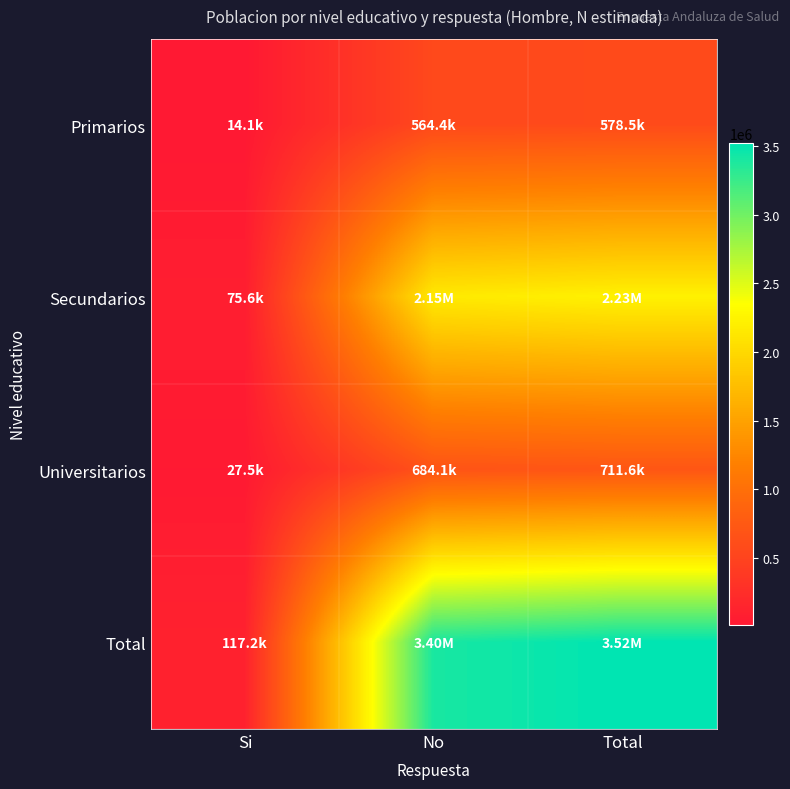

Count the number of data series in this chart.

4